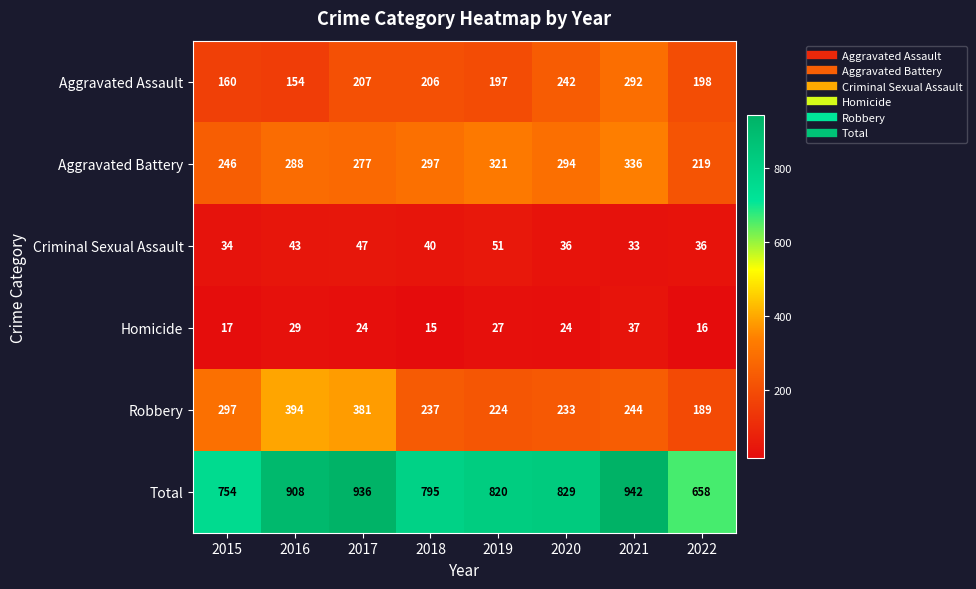

Between 2016 and 2018, which series saw the biggest shift?

Robbery